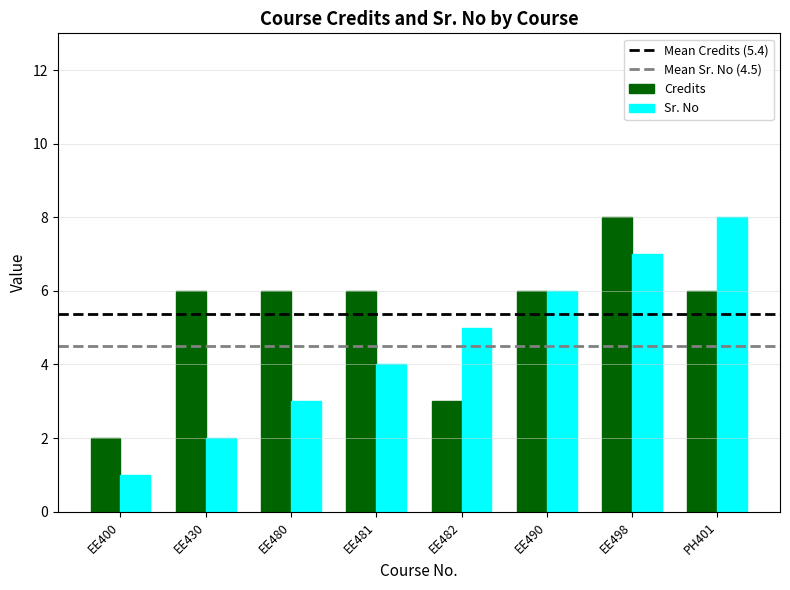

Count the number of categories in the chart.

8